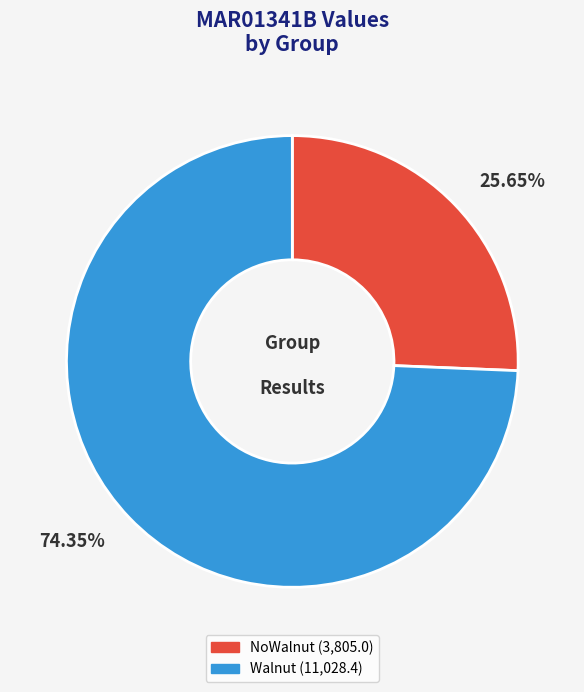

Is there a majority slice in this chart?

Yes